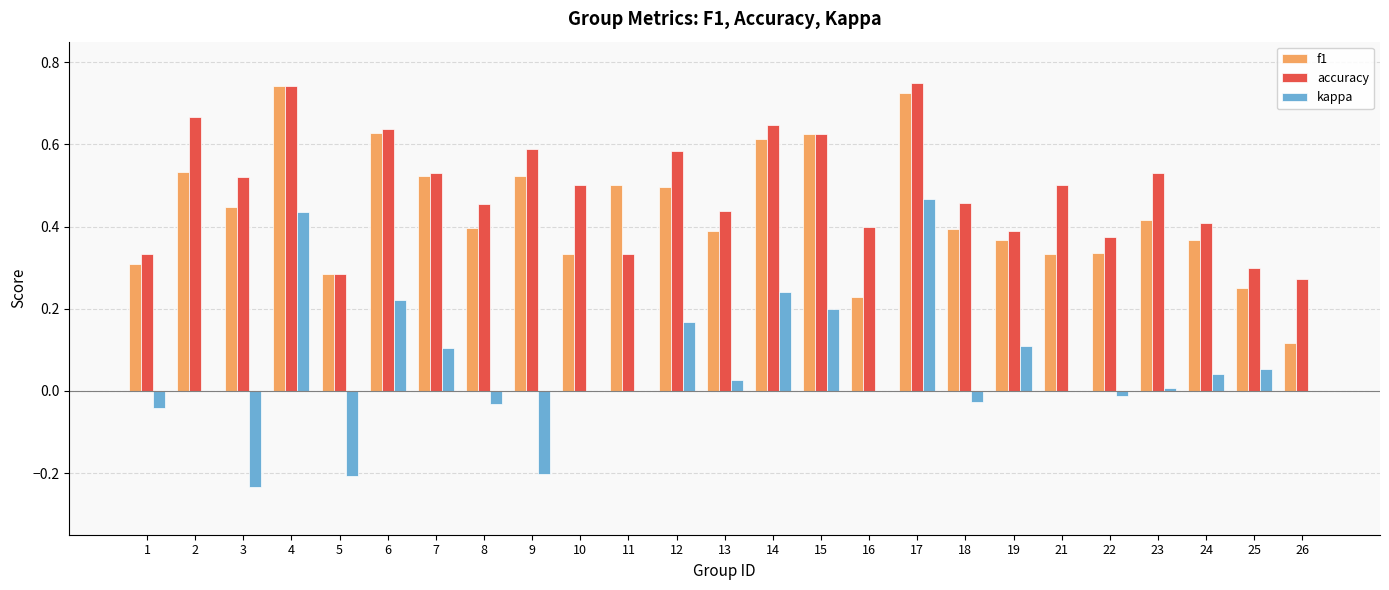

Is it true that f1 equals 0.3 at 23?

False